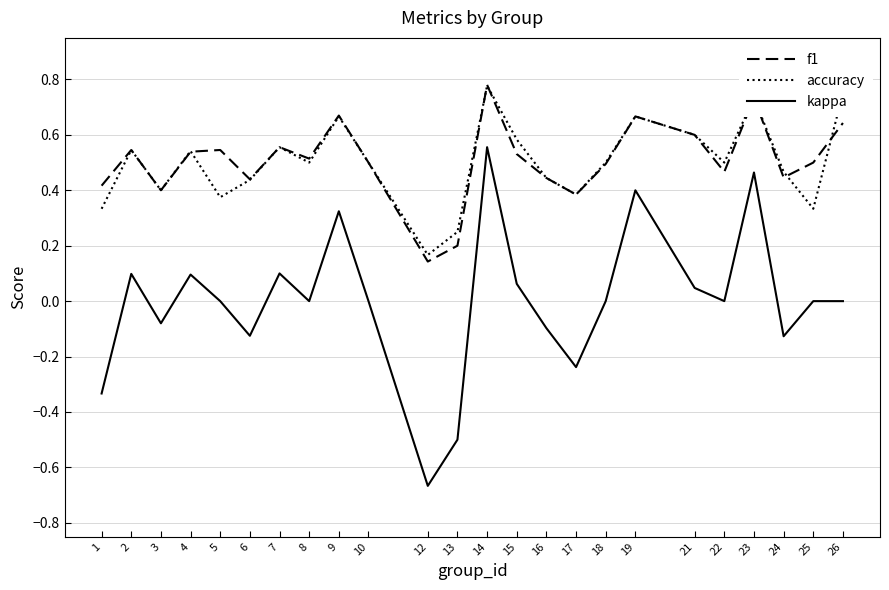

What is the total value across all series at 10?

1.0